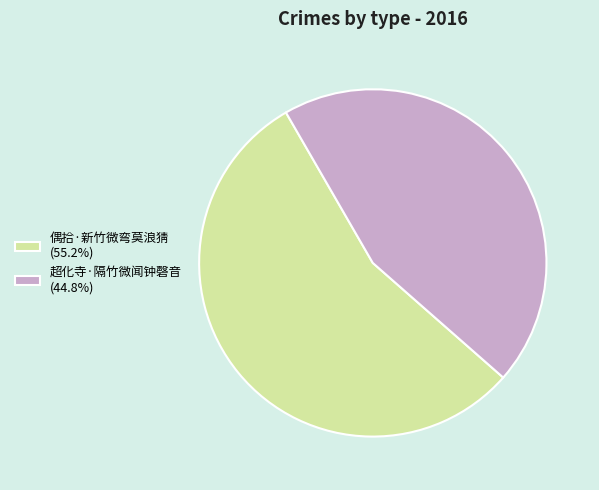

Which category has the smallest portion of the pie?

超化寺·隔竹微闻钟磬音